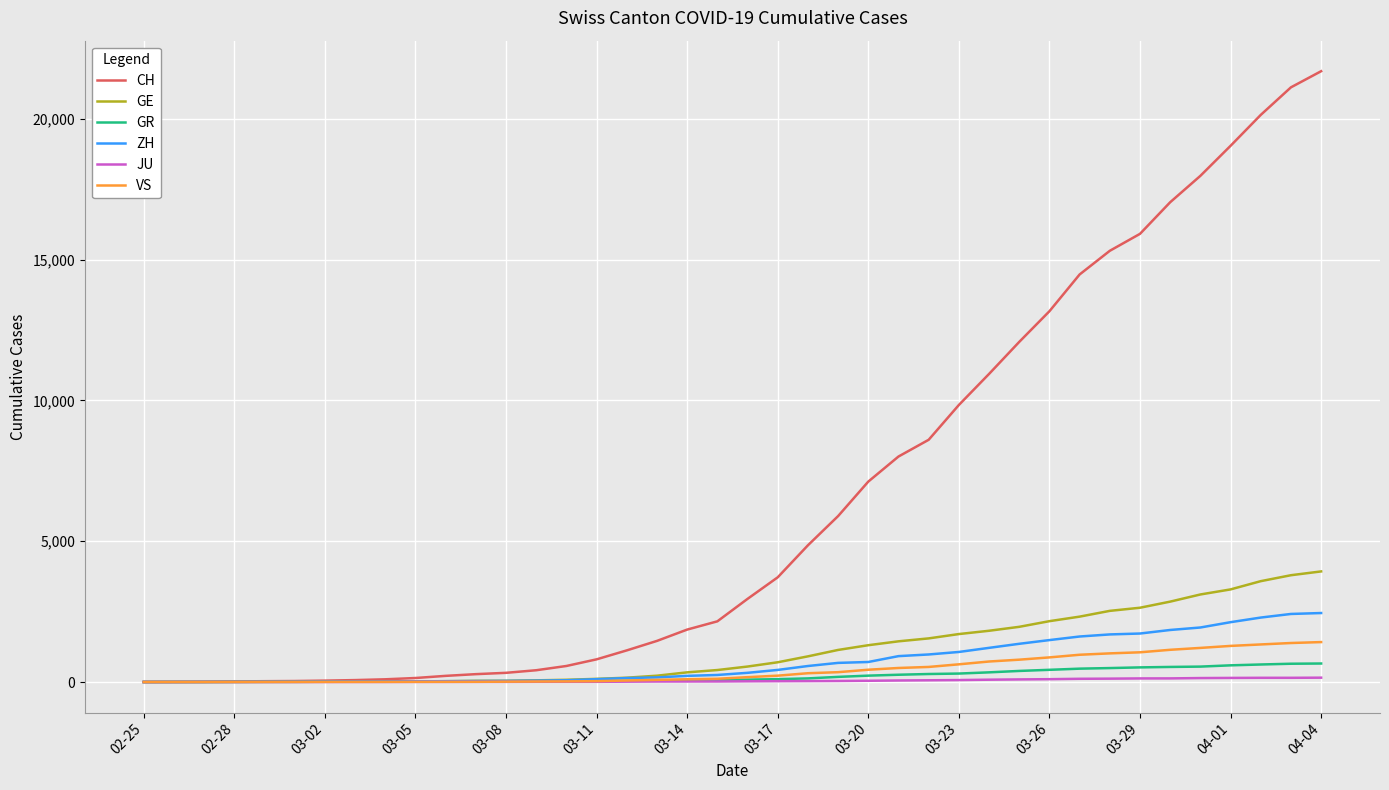

Which series has the largest range (max minus min)?

CH